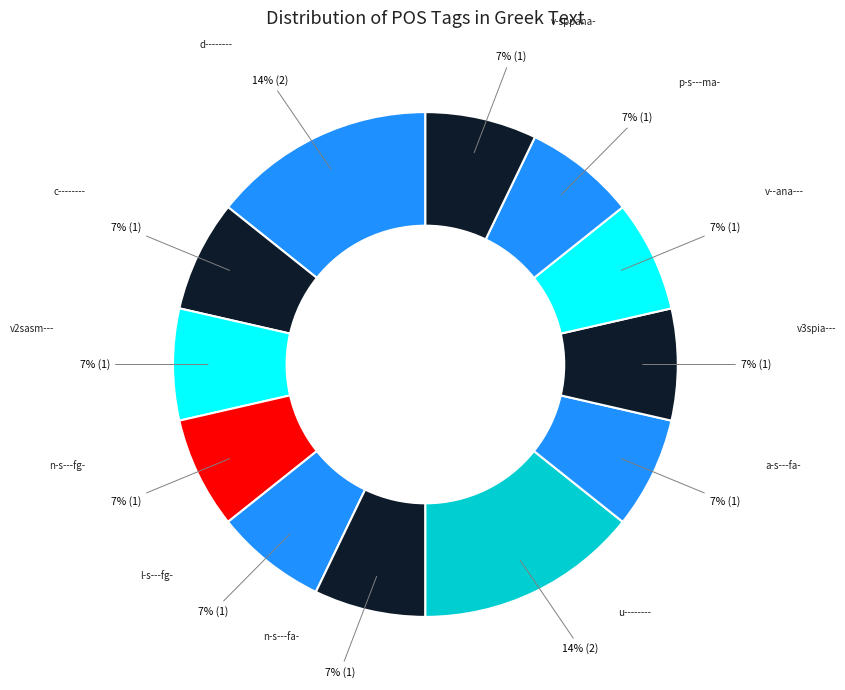

To the nearest percent, what percentage of the pie is v2sasm---?

7%